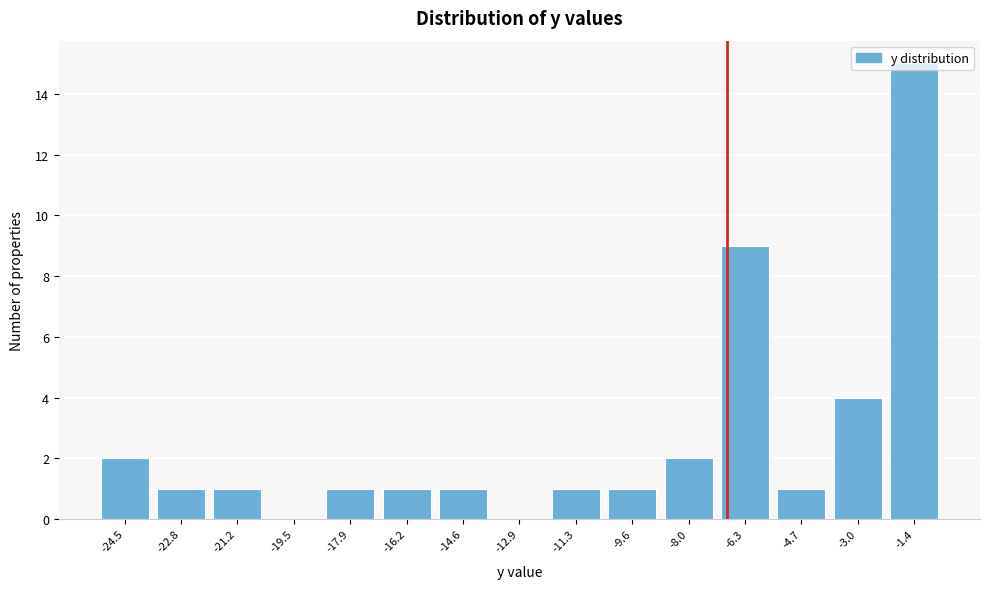

What is the ratio of the value at -22.8 to the value at -4.7?

1.0